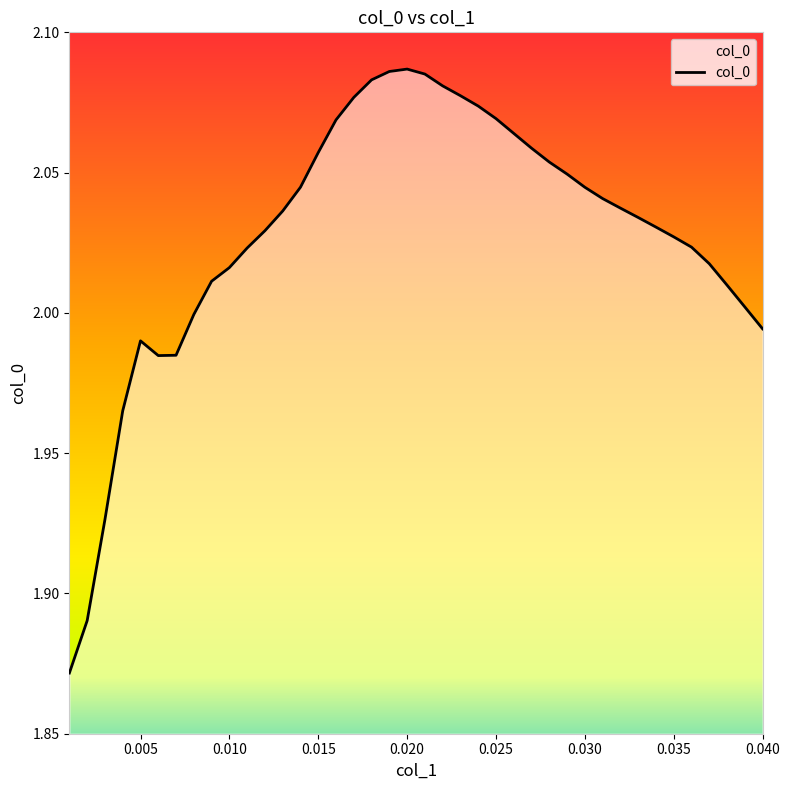

How many values exceed 2?

31